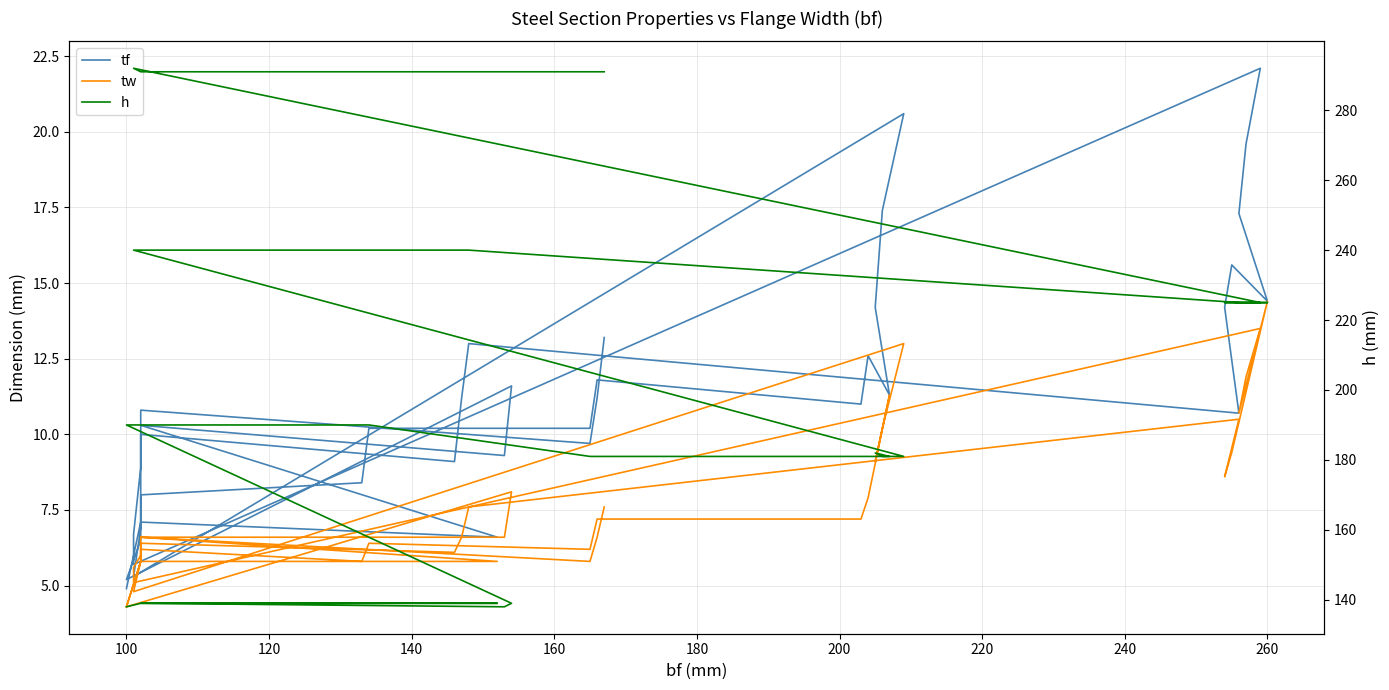

Which series has the largest total across all categories?

h